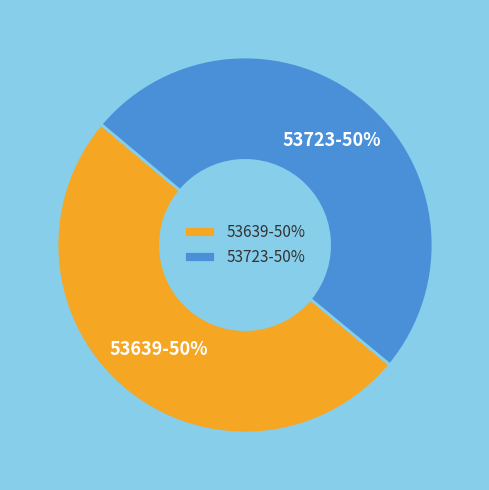

Approximately how many times larger is the value at 53639 compared to 53723?

1.0